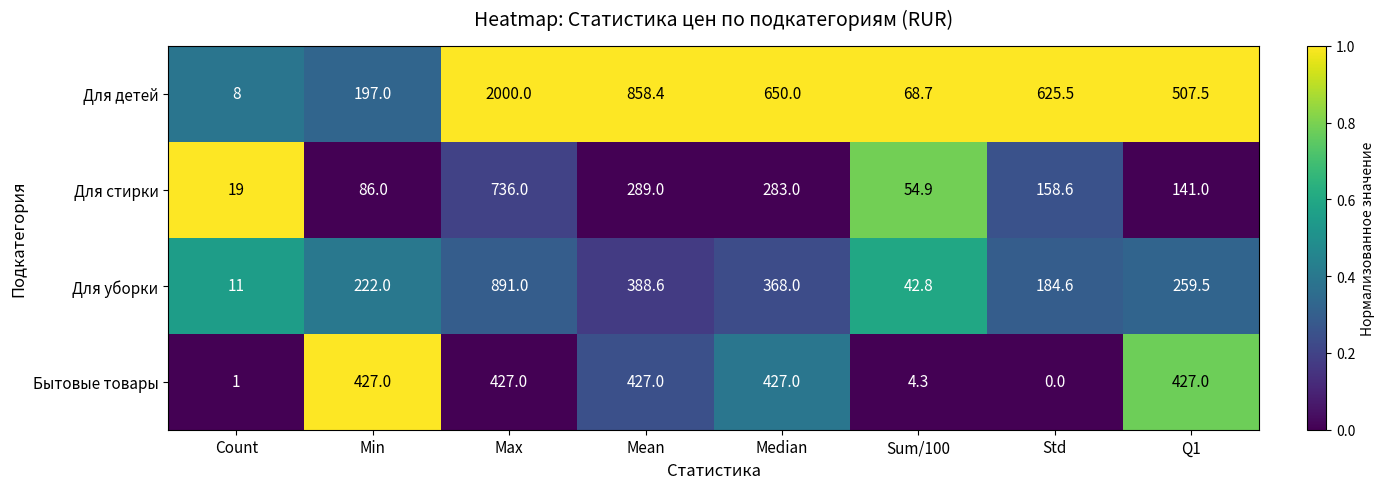

The value of Для уборки at Q1 is 433.0. True or false?

False